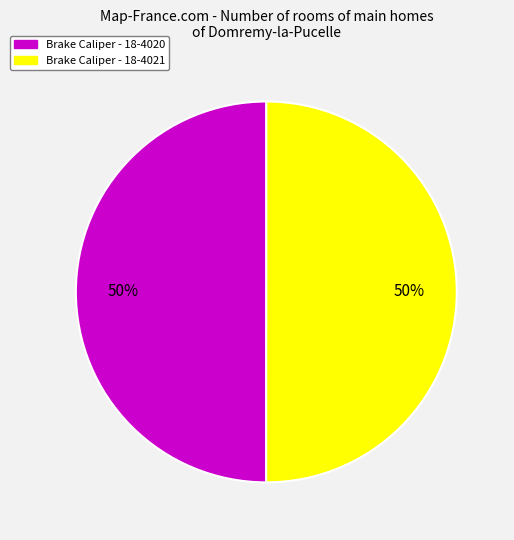

To the nearest percent, what portion does Brake Caliper - 18-4021 represent?

50%